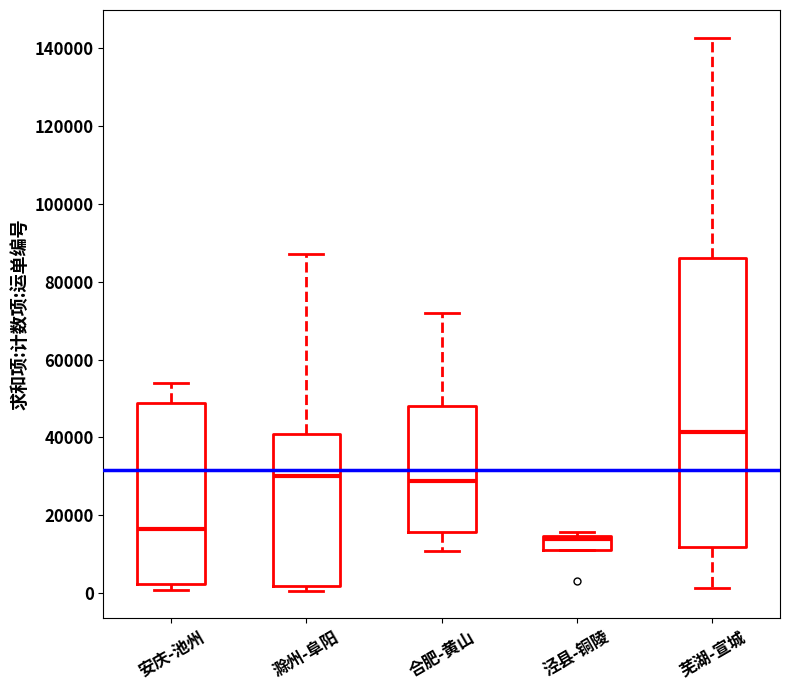

Which box's median line is the highest?

芜湖-宣城